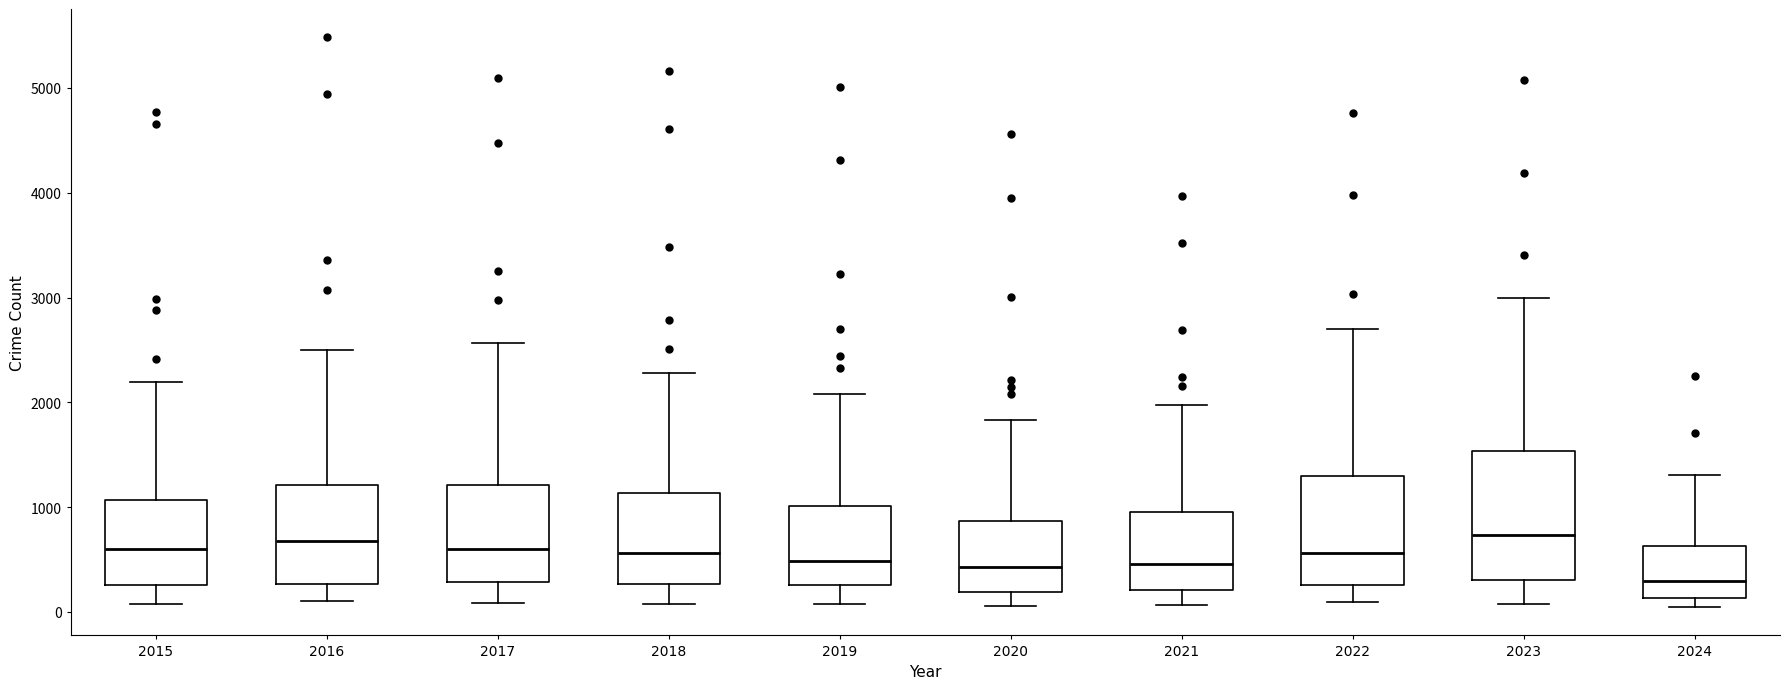

Reading left to right, transcribe this box plot: for each box, give where its median line is, the range the box spans, and where its two whiskers end, as read against the y-axis. The values are not printed on the chart, so give them approximately, as read against the axis.

2015: median 600, box 300 to 1100, whiskers 100 to 2200
2016: median 700, box 300 to 1200, whiskers 100 to 2500
2017: median 600, box 300 to 1200, whiskers 100 to 2600
2018: median 600, box 300 to 1100, whiskers 100 to 2300
2019: median 500, box 300 to 1000, whiskers 100 to 2100
2020: median 400, box 200 to 900, whiskers 100 to 1800
2021: median 500, box 200 to 900, whiskers 100 to 2000
2022: median 600, box 300 to 1300, whiskers 100 to 2700
2023: median 700, box 300 to 1500, whiskers 100 to 3000
2024: median 300, box 100 to 600, whiskers 0 to 1300